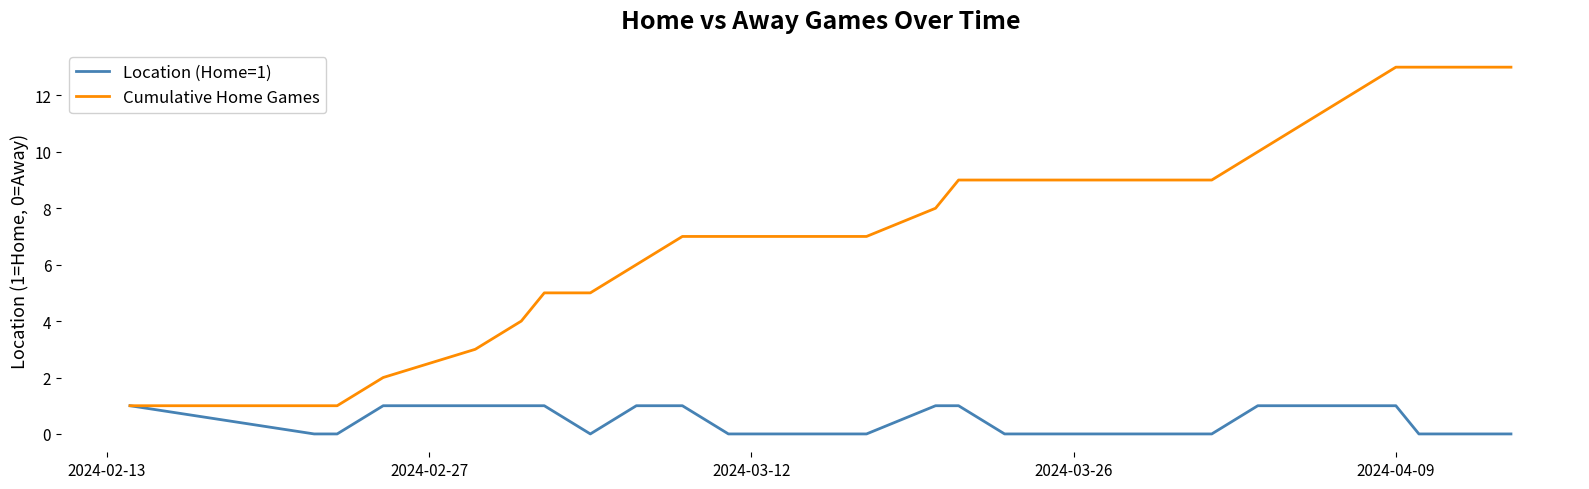

Rank the series by their average value, from highest to lowest.

Cumulative Home Games, Location (Home=1)